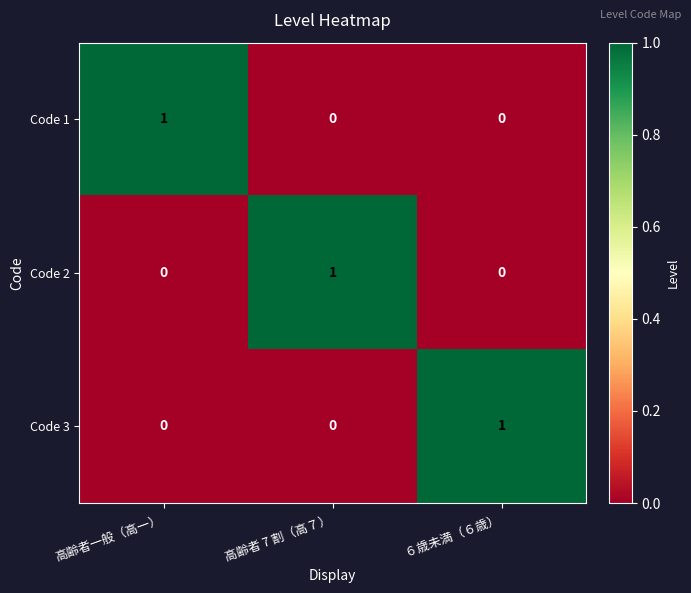

Which category has the highest value in the Code 2 series?

高齢者 7 割（高７）